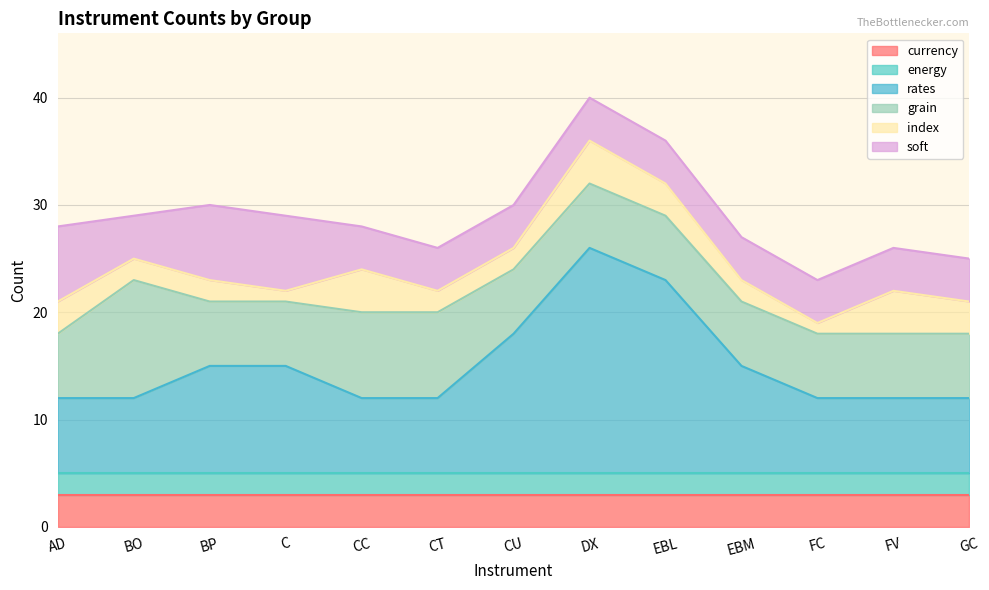

Which category has the lowest value in the energy series?

AD